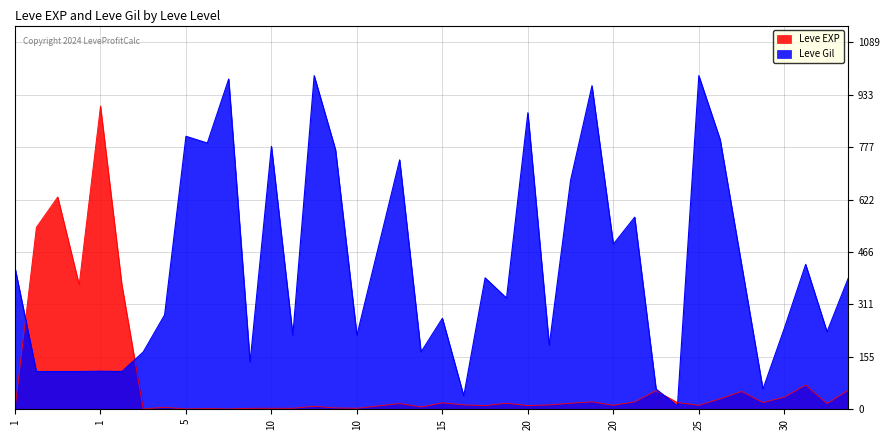

Where does the Leve EXP series first go above 17?

1